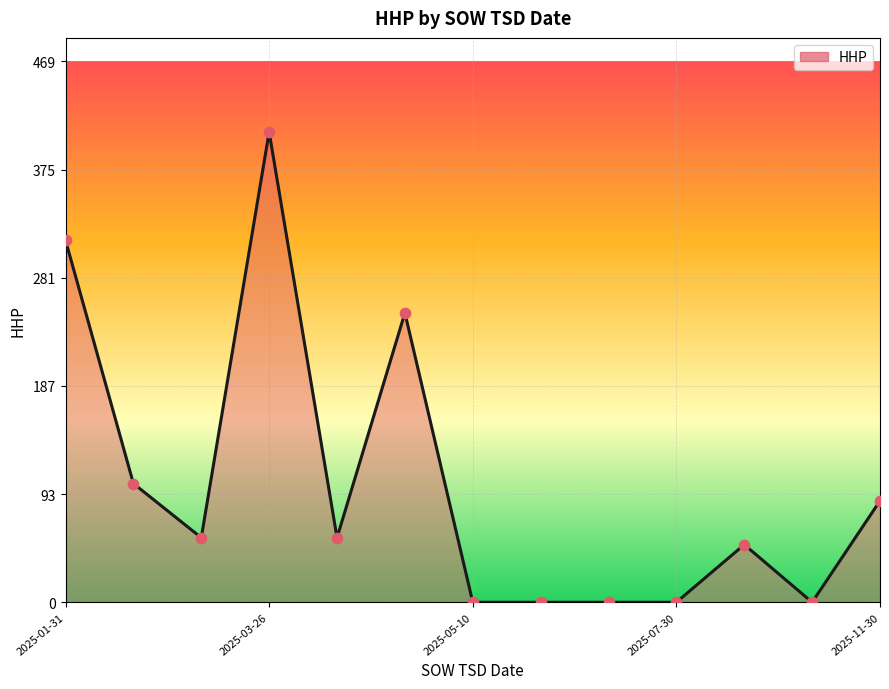

What is the greatest value displayed?

408